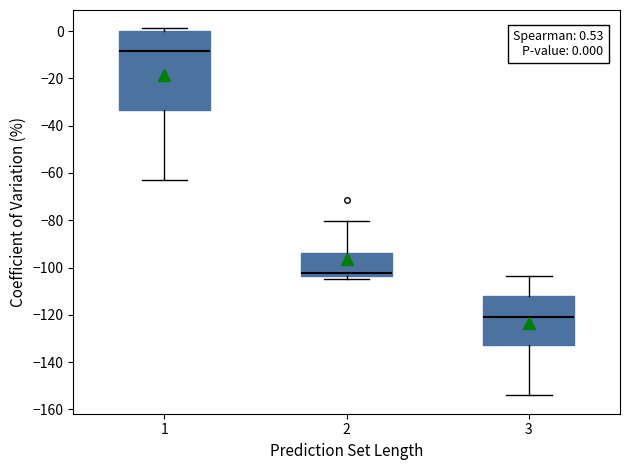

Comparing the boxes themselves (not the whiskers), which one is the tallest?

1